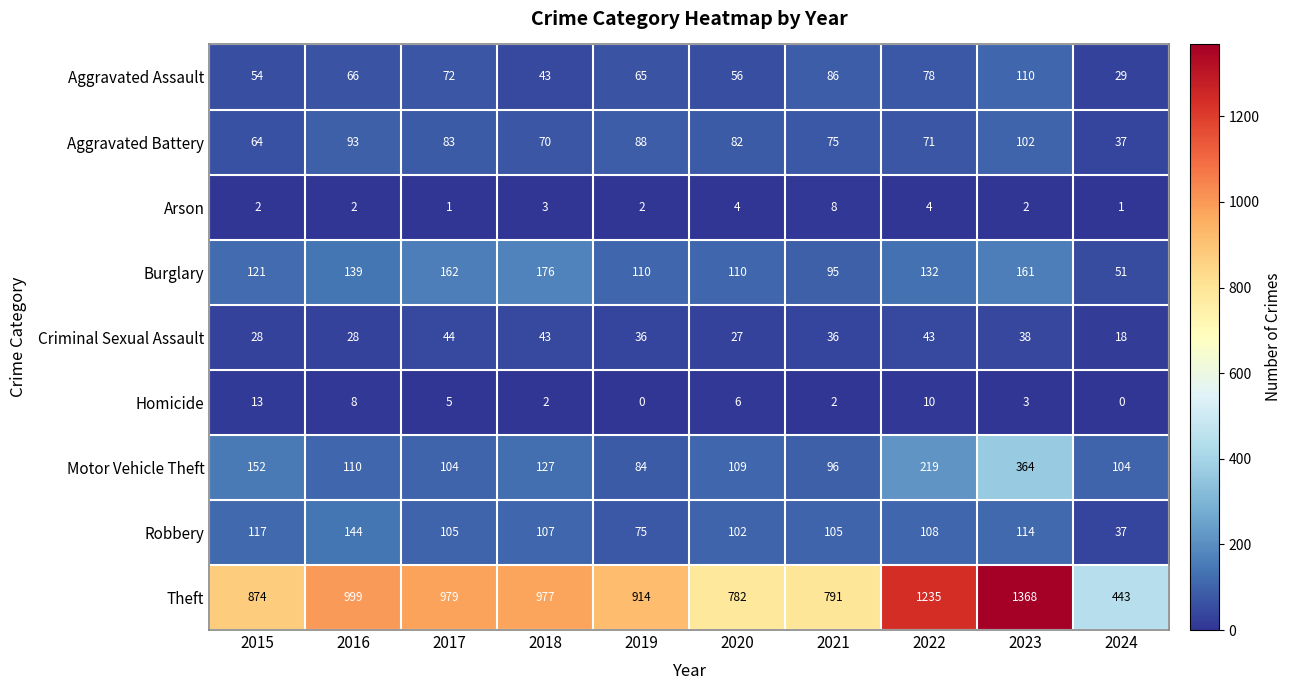

Which label corresponds to the largest value in the chart?

2023